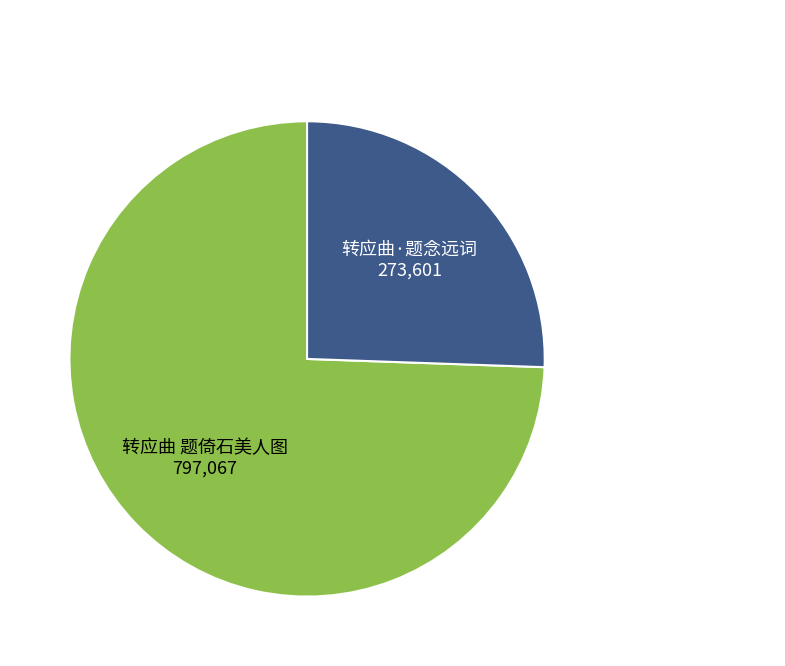

Do 转应曲·题念远词 and 转应曲 题倚石美人图 together represent more than half of the pie?

Yes